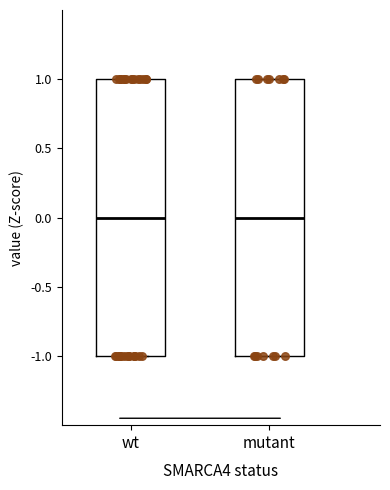

Reading left to right, read every box against the y-axis: the position of its median line, the range the box covers, and the ends of its whiskers. The values are not printed on the chart, so give them approximately, as read against the axis.

wt: median 0, box -1 to 1, whiskers -1 to 1
mutant: median 0, box -1 to 1, whiskers -1 to 1